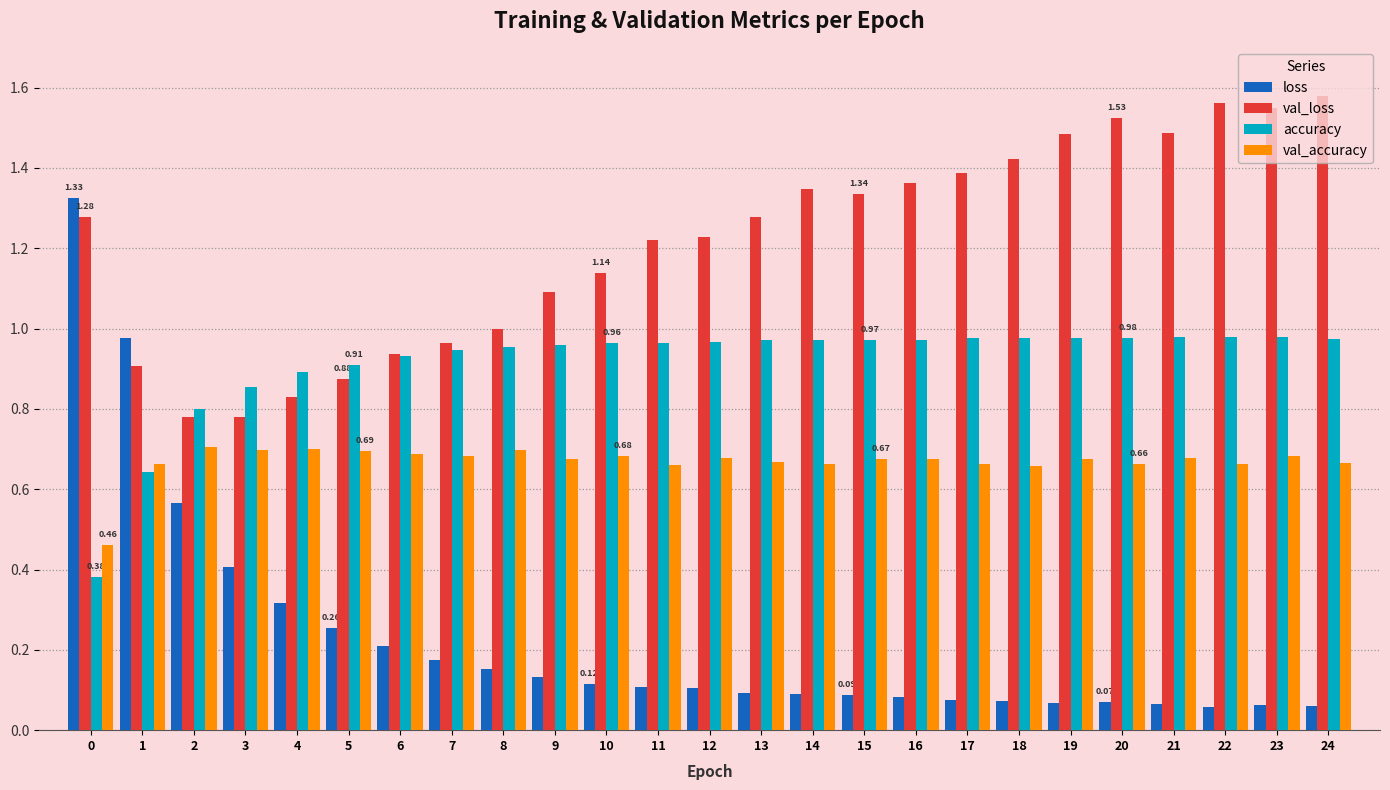

Rank the series at 19 from lowest to highest value.

loss, val_accuracy, accuracy, val_loss